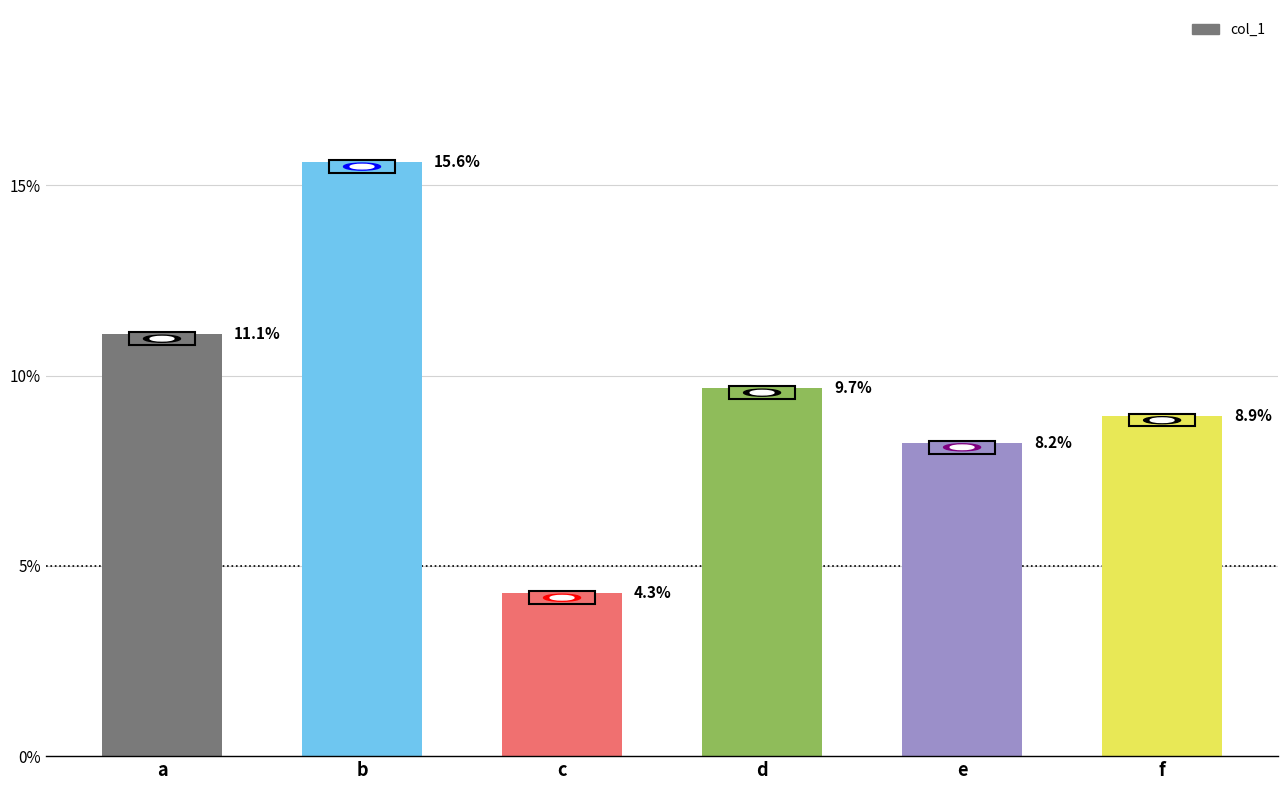

Reading left to right, what are all the values shown in this chart?

a=11.1	b=15.6	c=4.3	d=9.7	e=8.2	f=8.9